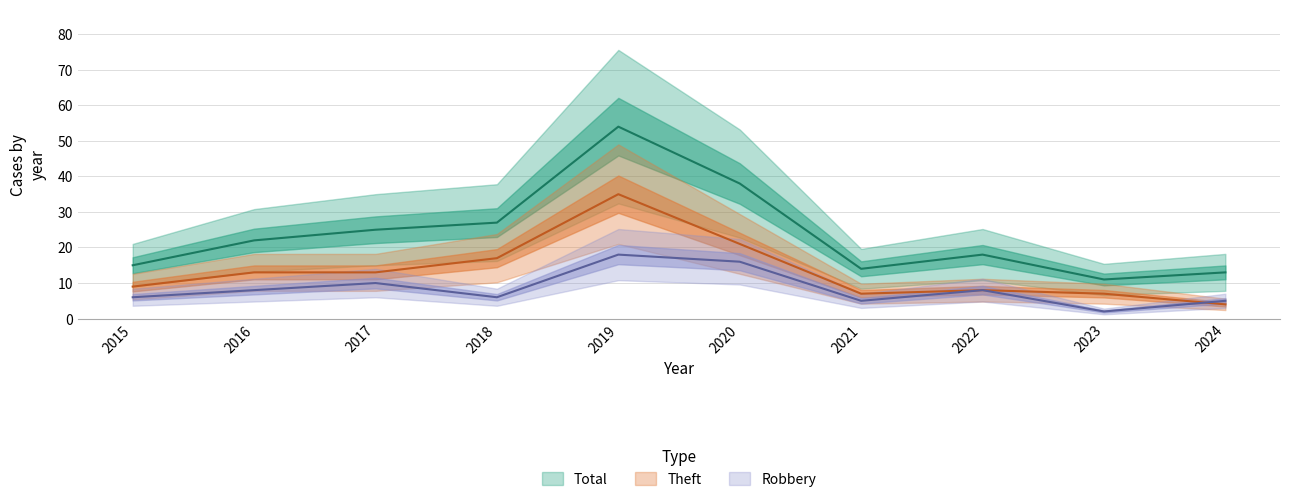

List the series in order of their peak value, highest first.

Total, Theft, Robbery